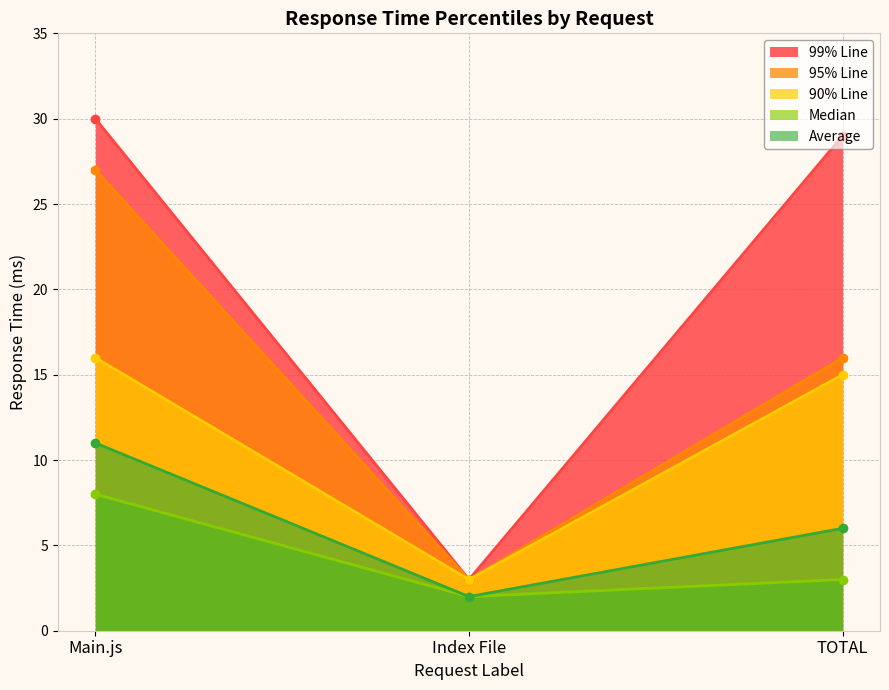

Which series has the largest total across all categories?

99% Line